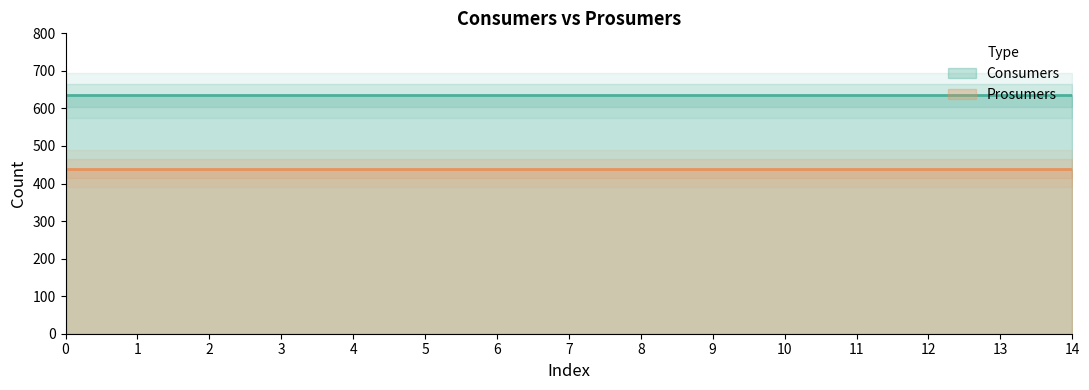

List the series in order of their overall mean, lowest first.

Prosumers, Consumers